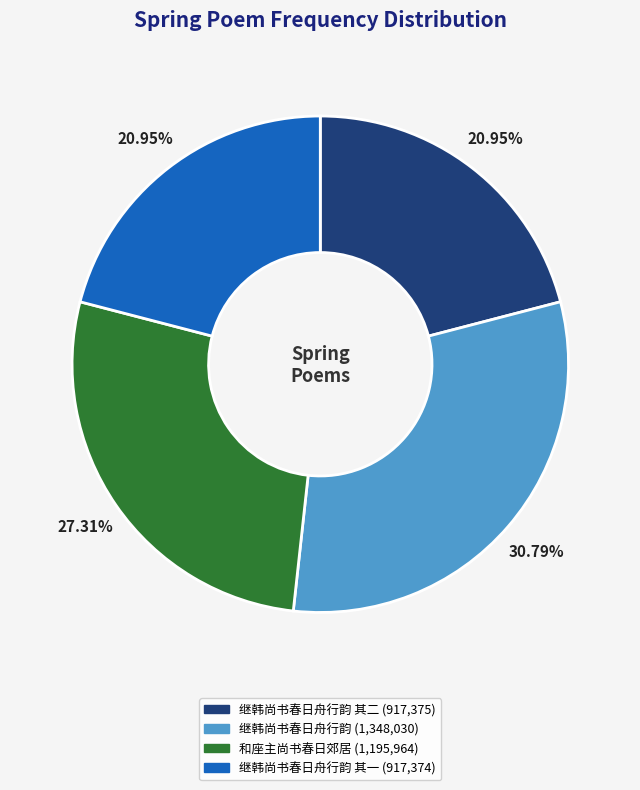

Does any single category account for the majority?

No